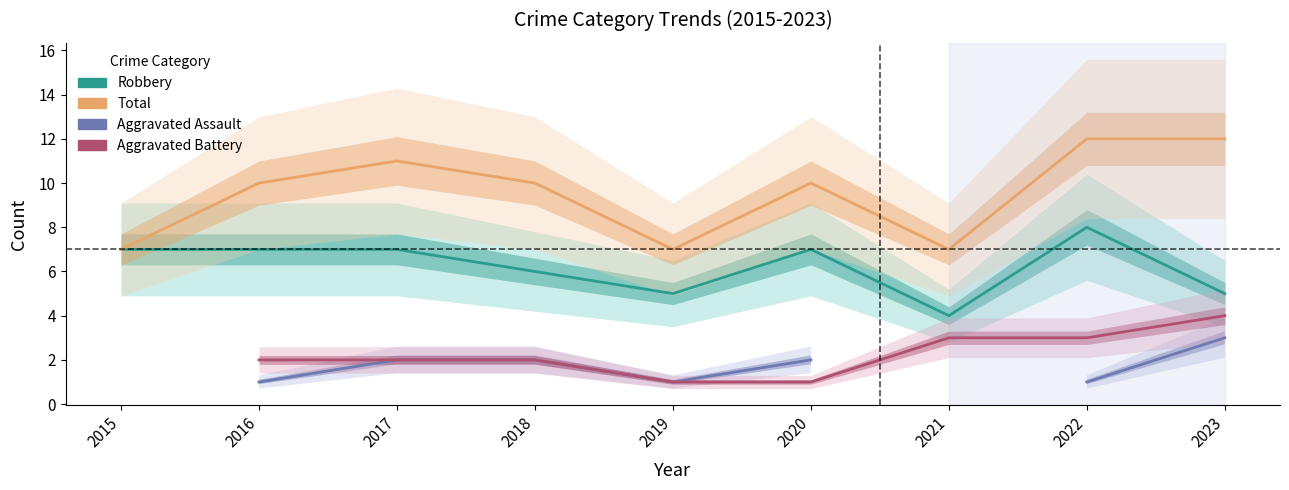

What is the sum of all Robbery values?

56.0